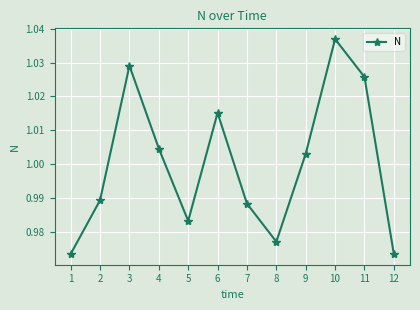

Where is the data nearest to the value 1?

9